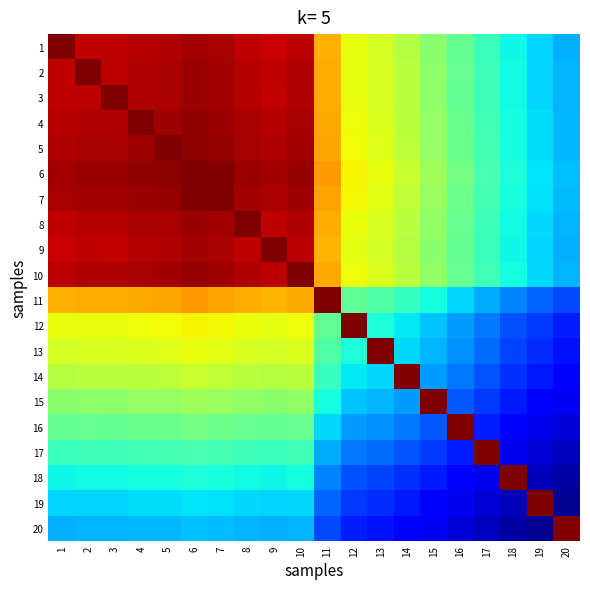

At how many categories does at least one series exceed 0?

20